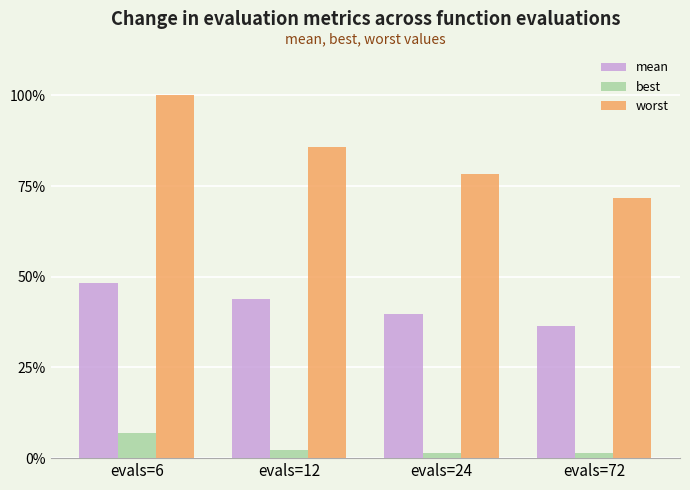

Is the value of mean at evals=6 greater than the value of best at evals=6?

Yes